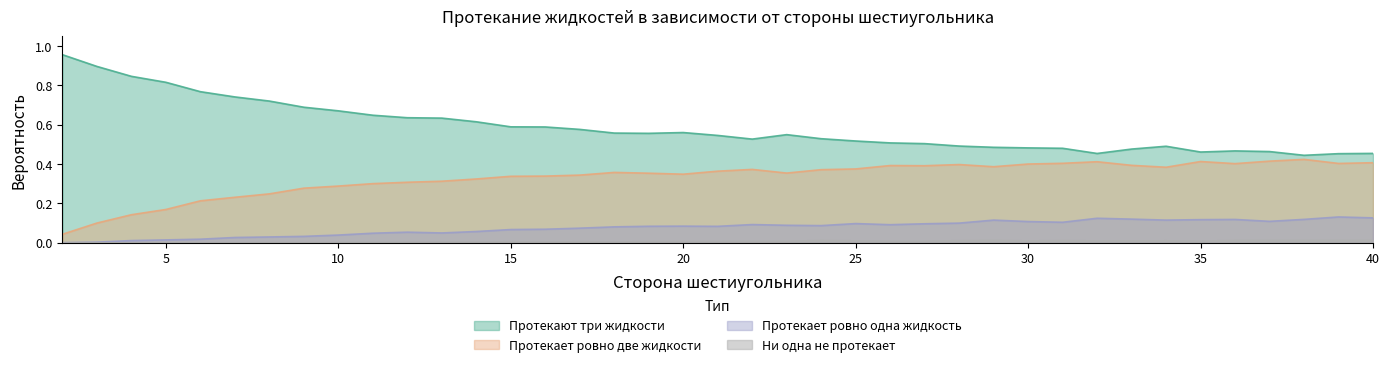

The Ни одна не протекает series shows 0.0 at 34. True or false?

True